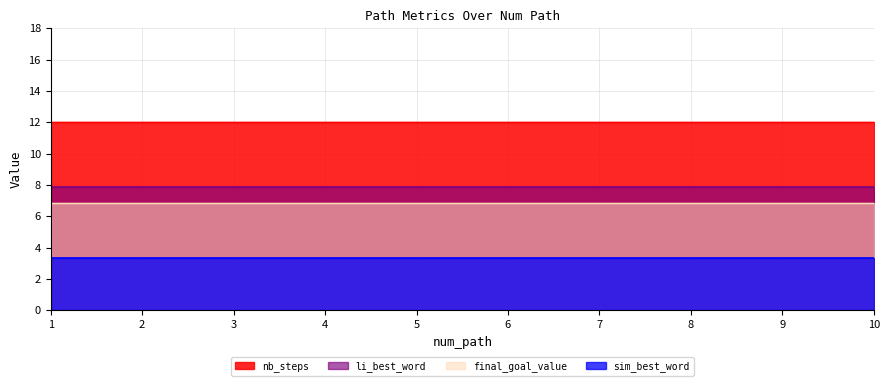

At how many categories does at least one series exceed 10?

10